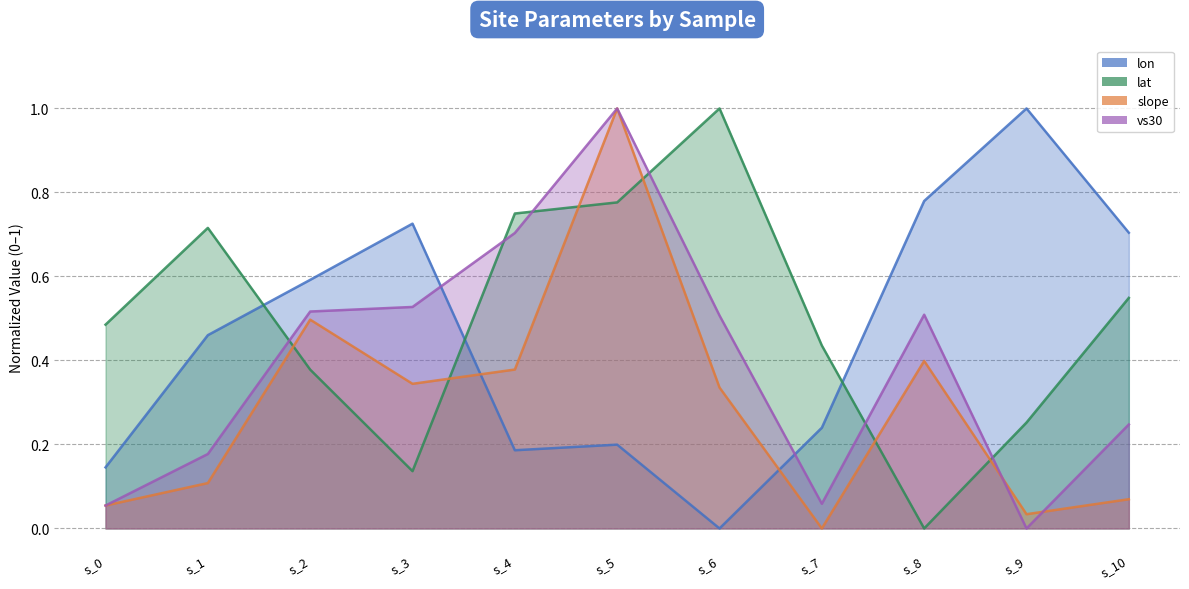

True or false: lat has a value of 0.3 at s_7.

False